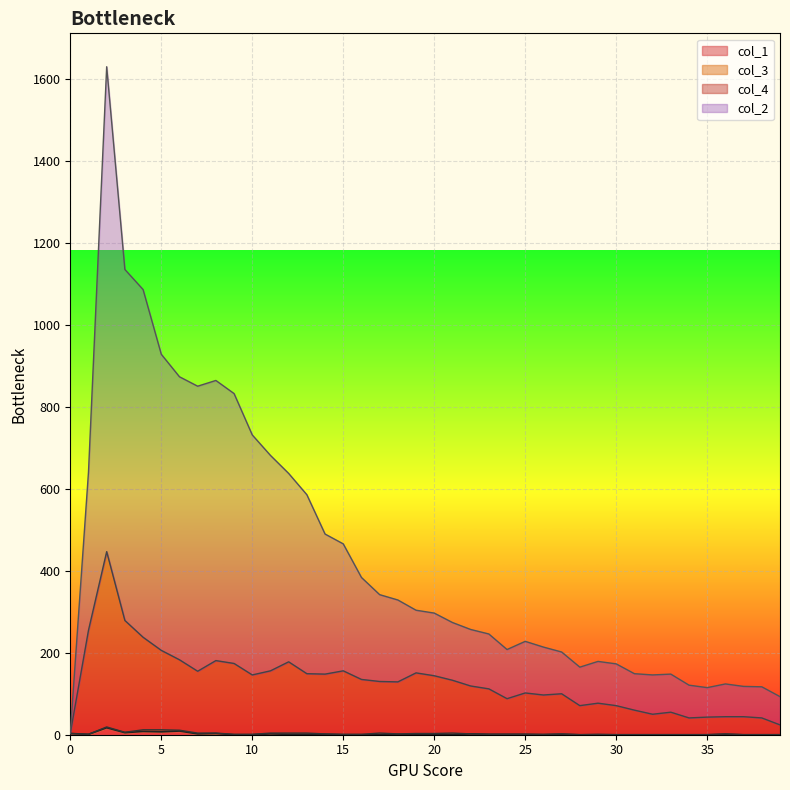

The col_1 series shows -10 at 32. True or false?

False